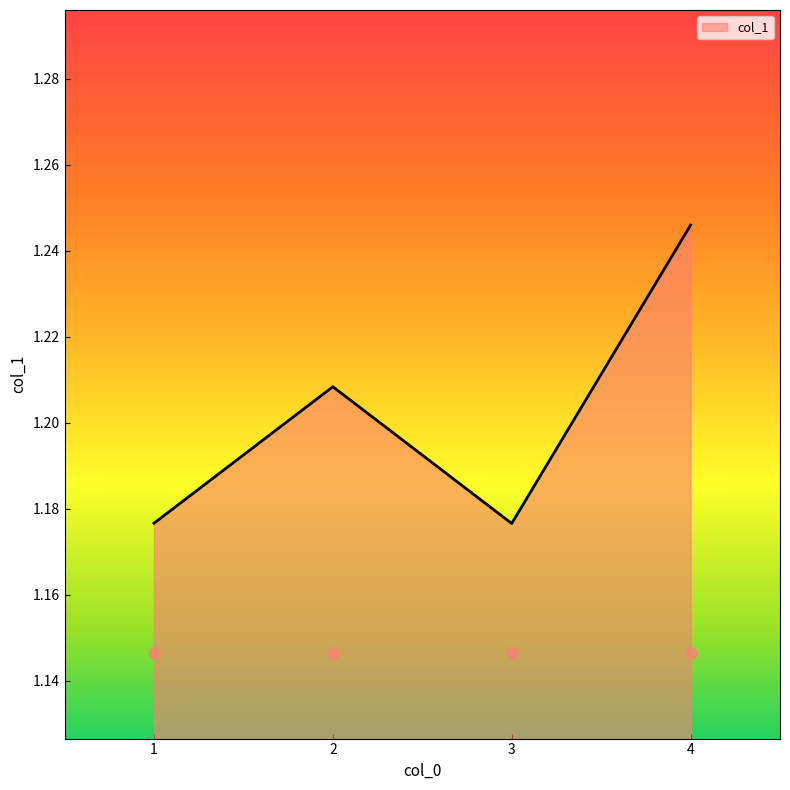

Between 3 and 1, which is larger?

1